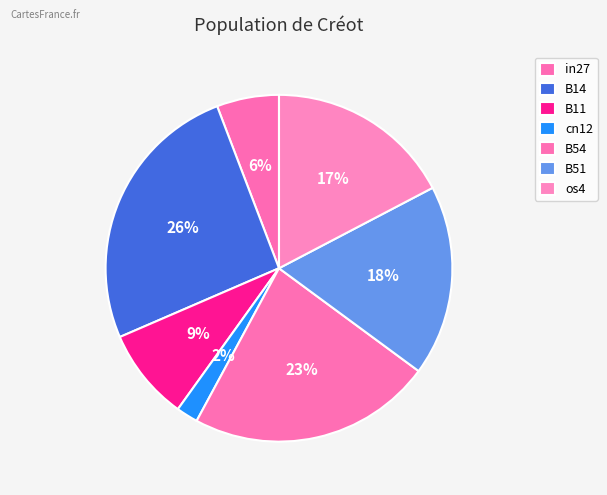

How many segments does this pie chart have?

7